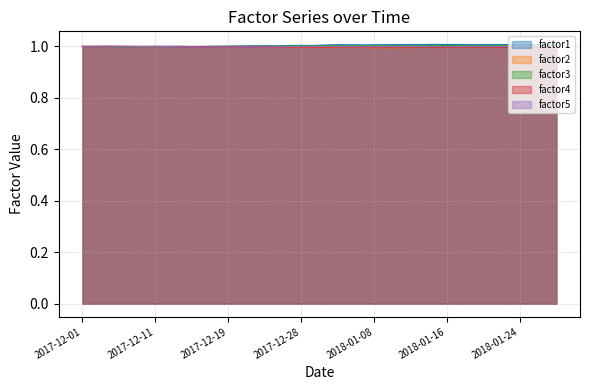

Reading left to right, extract all data points from this chart.

factor1: 1.0	1.0	1.0	1.0	1.0	1.0	1.0	1.0	1.0	1.0	1.0	1.0	1.0	1.0	1.0	1.0	1.0	1.0	1.0	1.0	1.0	1.0	1.0	1.0	1.0	1.0	1.0	1.0	1.0	1.0	1.0	1.0	1.0	1.0	1.0	1.0	1.0	1.0	1.0	1.0
factor2: 1.0	1.0	1.0	1.0	1.0	1.0	1.0	1.0	1.0	1.0	1.0	1.0	1.0	1.0	1.0	1.0	1.0	1.0	1.0	1.0	1.0	1.0	1.0	1.0	1.0	1.0	1.0	1.0	1.0	1.0	1.0	1.0	1.0	1.0	1.0	1.0	1.0	1.0	1.0	1.0
factor3: 1.0	1.0	1.0	1.0	1.0	1.0	1.0	1.0	1.0	1.0	1.0	1.0	1.0	1.0	1.0	1.0	1.0	1.0	1.0	1.0	1.0	1.0	1.0	1.0	1.0	1.0	1.0	1.0	1.0	1.0	1.0	1.0	1.0	1.0	1.0	1.0	1.0	1.0	1.0	1.0
factor4: 1.0	1.0	1.0	1.0	1.0	1.0	1.0	1.0	1.0	1.0	1.0	1.0	1.0	1.0	1.0	1.0	1.0	1.0	1.0	1.0	1.0	1.0	1.0	1.0	1.0	1.0	1.0	1.0	1.0	1.0	1.0	1.0	1.0	1.0	1.0	1.0	1.0	1.0	1.0	1.0
factor5: 1.0	1.0	1.0	1.0	1.0	1.0	1.0	1.0	1.0	1.0	1.0	1.0	1.0	1.0	1.0	1.0	1.0	1.0	1.0	1.0	1.0	1.0	1.0	1.0	1.0	1.0	1.0	1.0	1.0	1.0	1.0	1.0	1.0	1.0	1.0	1.0	1.0	1.0	1.0	1.0